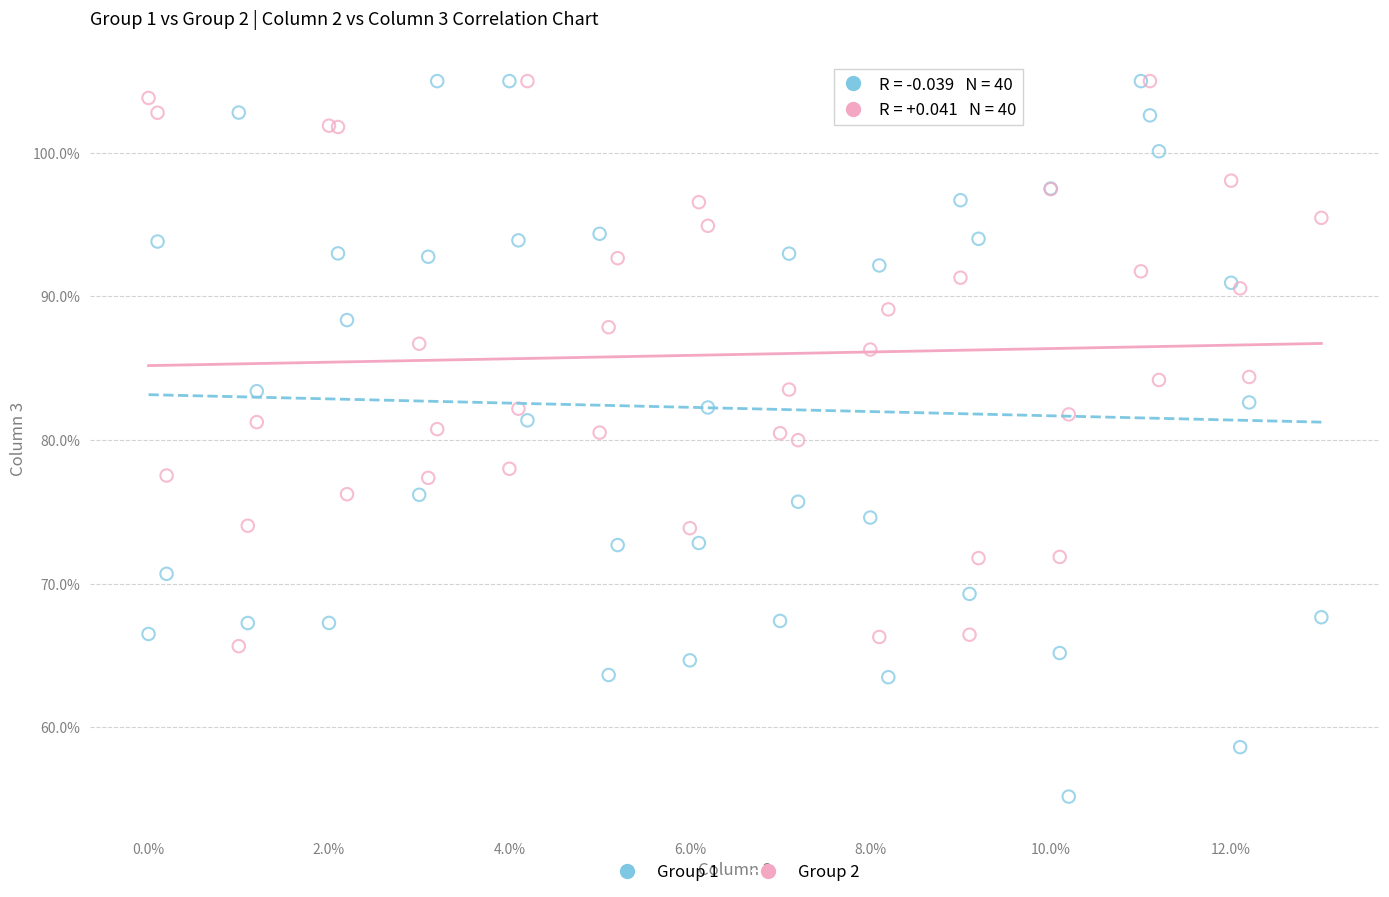

Which series has the widest spread of Y values?

Group 1